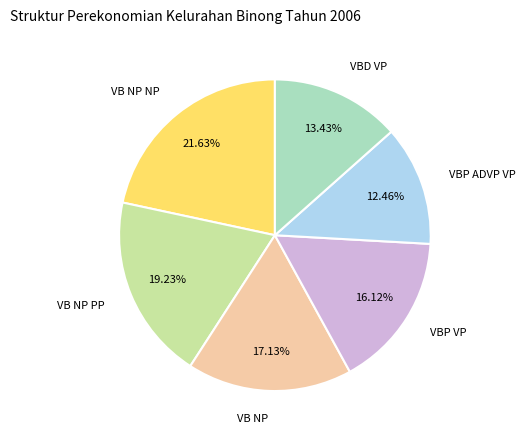

Which has a higher value, VB NP NP or VBP VP?

VB NP NP